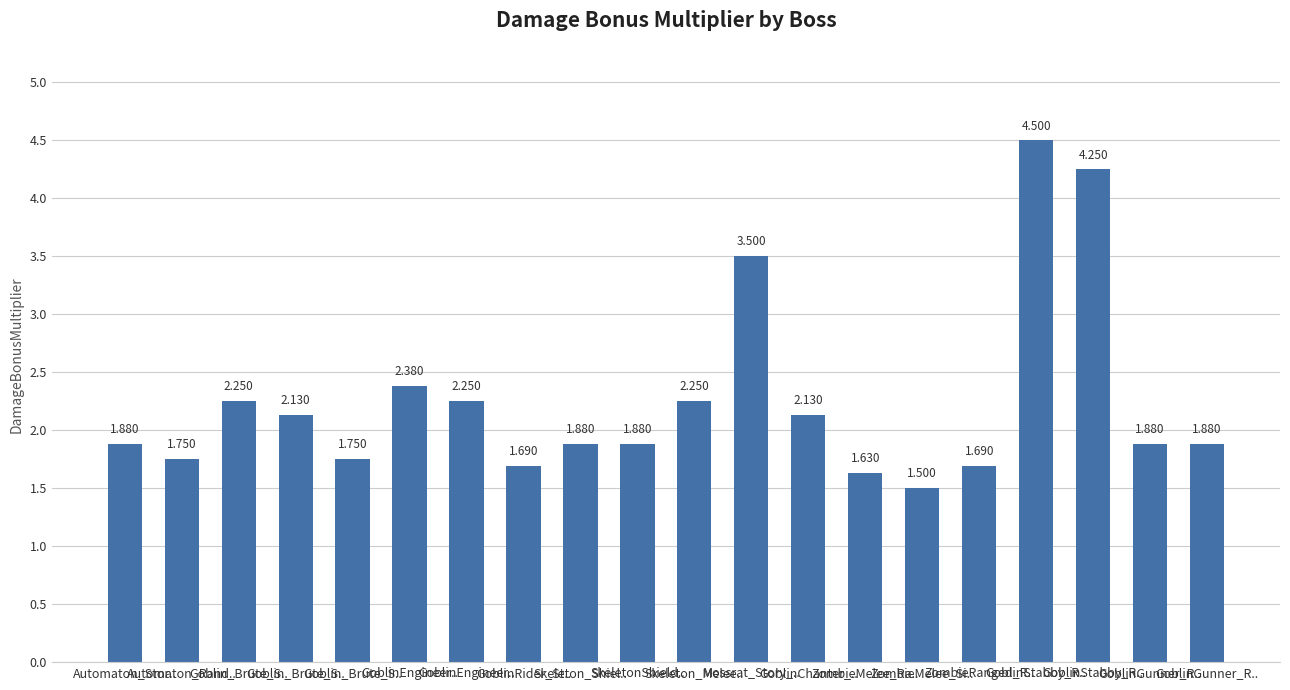

How many series are shown in this chart?

1